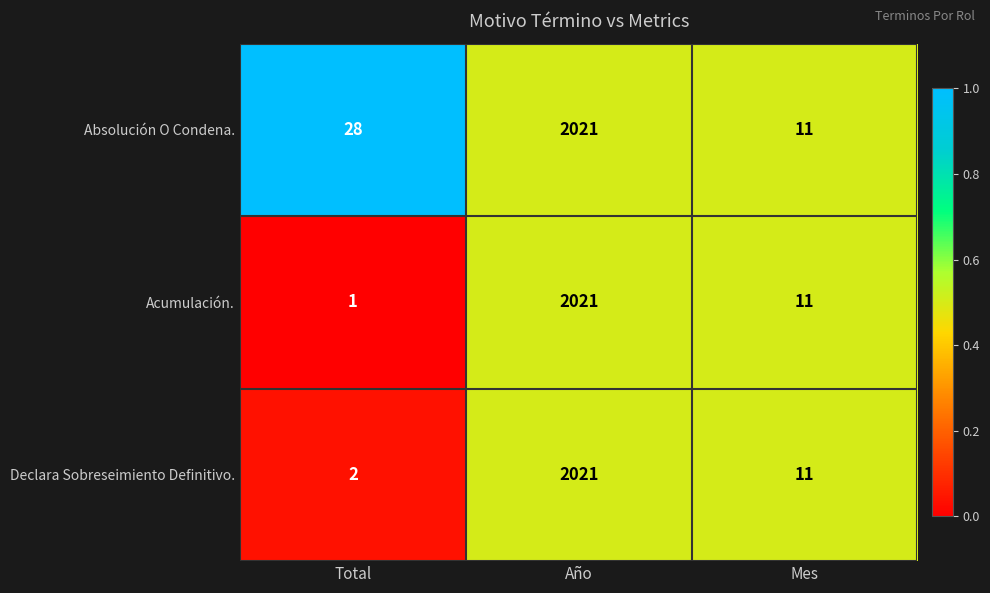

Between Total and Mes, which series saw the biggest shift?

Absolución O Condena.